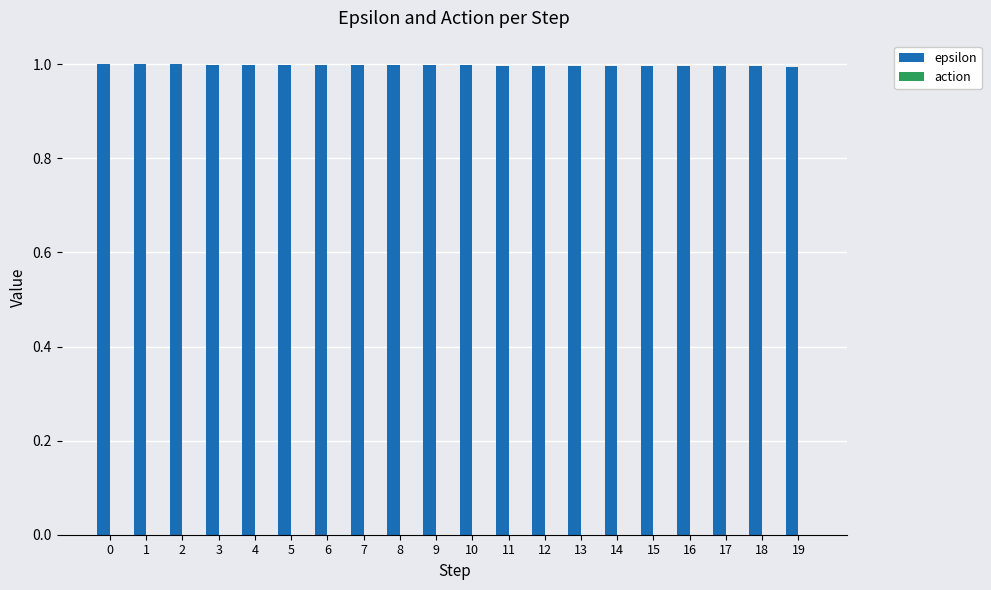

Reading left to right, what are all the values shown in this chart?

1.0	1.0	1.0	1.0	1.0	1.0	1.0	1.0	1.0	1.0	1.0	1.0	1.0	1.0	1.0	1.0	1.0	1.0	1.0	1.0